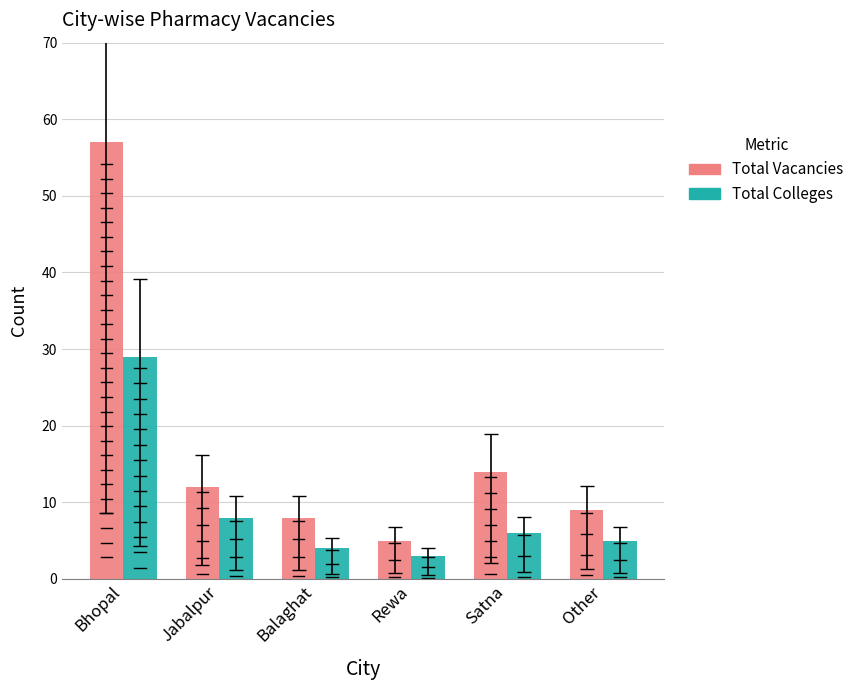

Rank the series at Bhopal from highest to lowest value.

Total Vacancies, Total Colleges